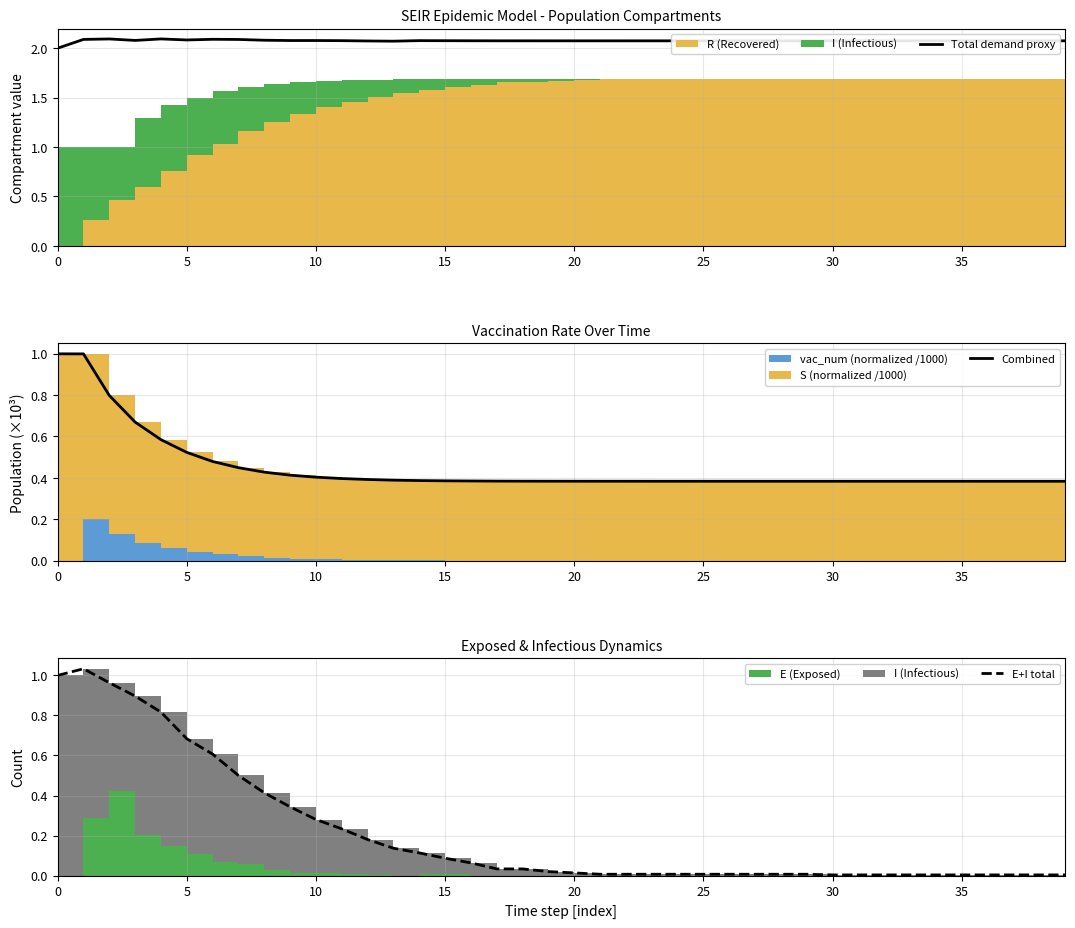

Does the chart have visible grid lines?

Yes